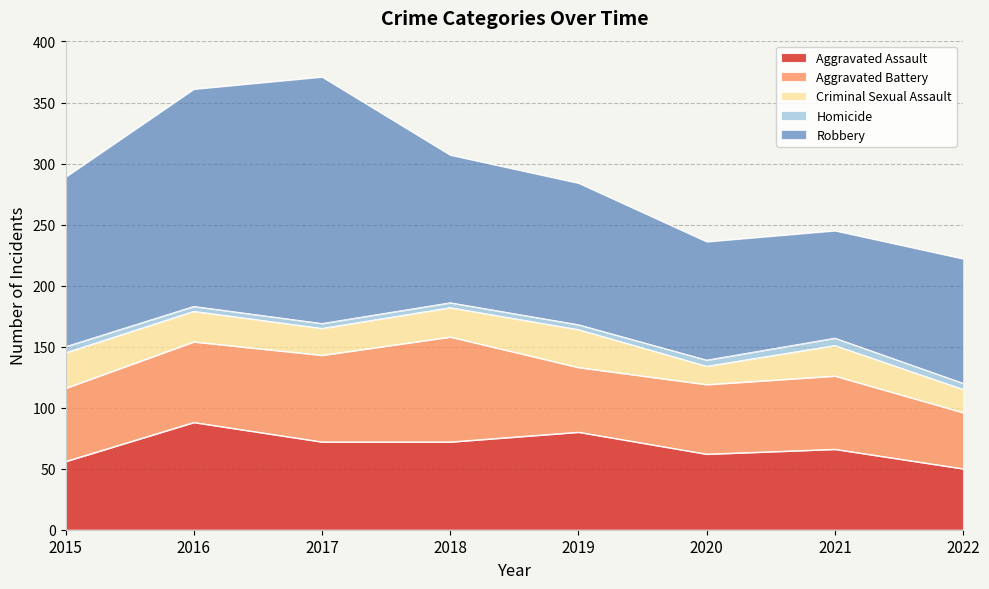

What are all the series names shown in the legend?

Aggravated Assault, Aggravated Battery, Criminal Sexual Assault, Homicide, Robbery